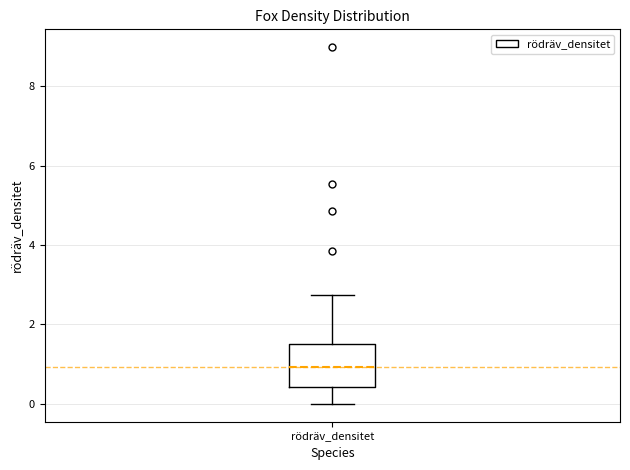

Transcribe this box plot: give where the median line is, the range the box spans, and where the two whiskers end, as read against the y-axis. The values are not printed on the chart, so give them approximately, as read against the axis.

median 1.0, box 0.4 to 1.6, whiskers 0.0 to 2.8